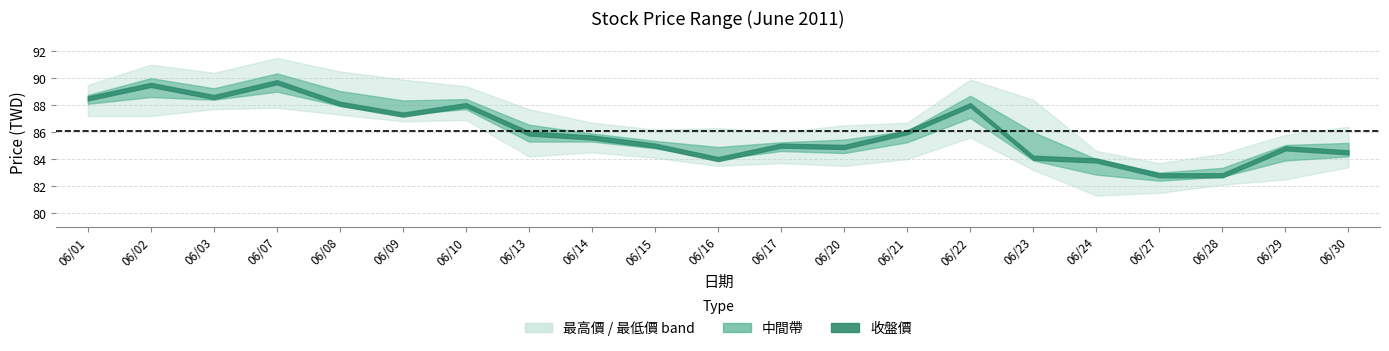

Which series changed the most between 06/14 and 06/23?

最高價